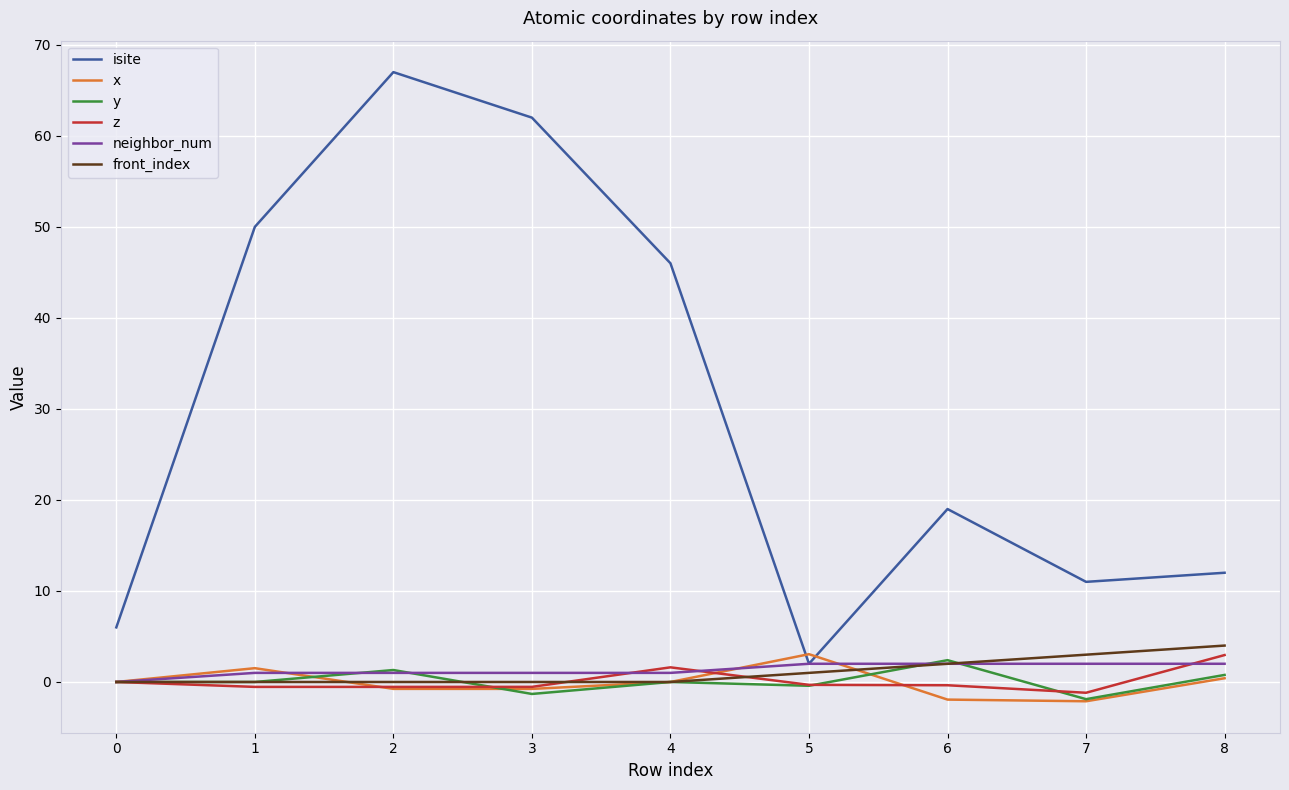

Which series has the widest spread of values?

isite